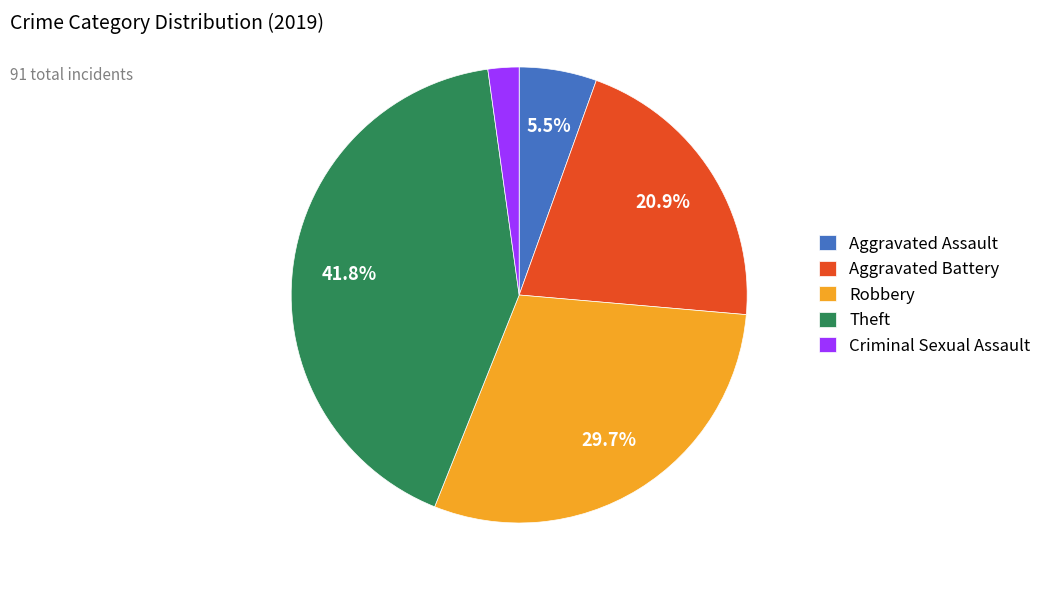

Between Theft and Criminal Sexual Assault, which is larger?

Theft